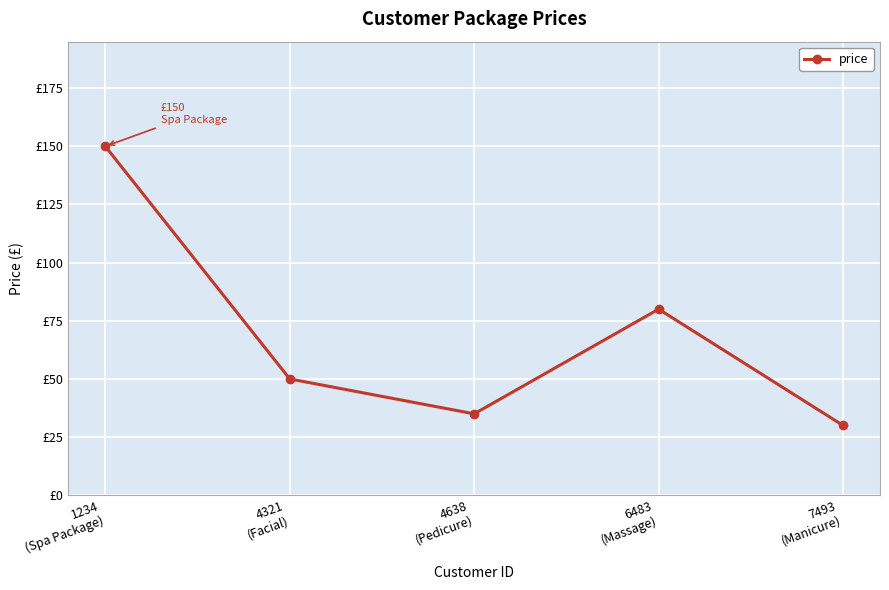

The chart shows a value of 35 at 4638
(Pedicure). True or false?

True